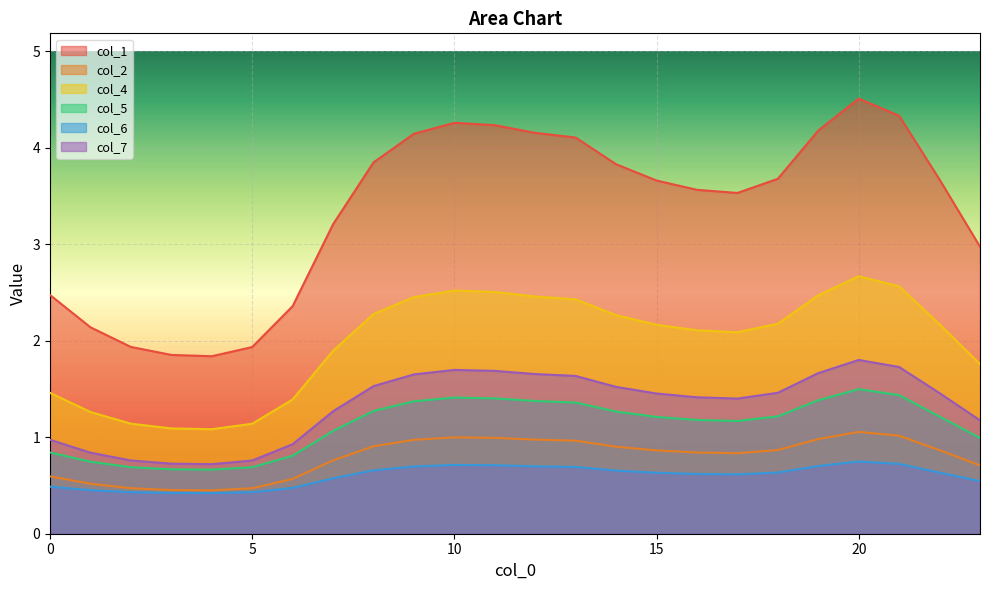

List the labels in order of col_5 value, largest first.

20, 21, 10, 11, 19, 12, 9, 13, 8, 14, 18, 22, 15, 16, 17, 7, 23, 0, 6, 1, 2, 5, 3, 4